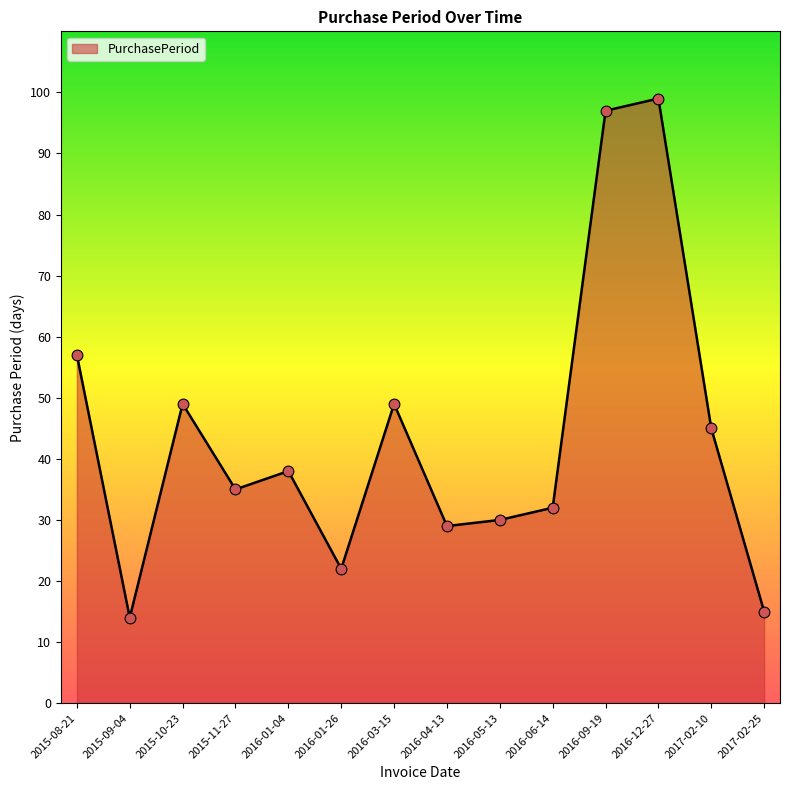

Which has a higher value, 2016-12-27 or 2016-01-04?

2016-12-27